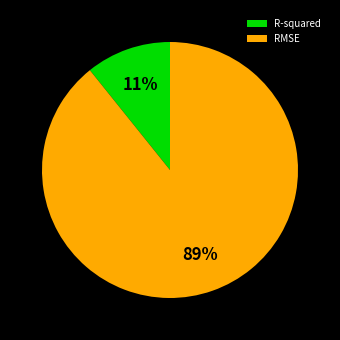

To the nearest percent, what percentage of the pie is R-squared?

11%